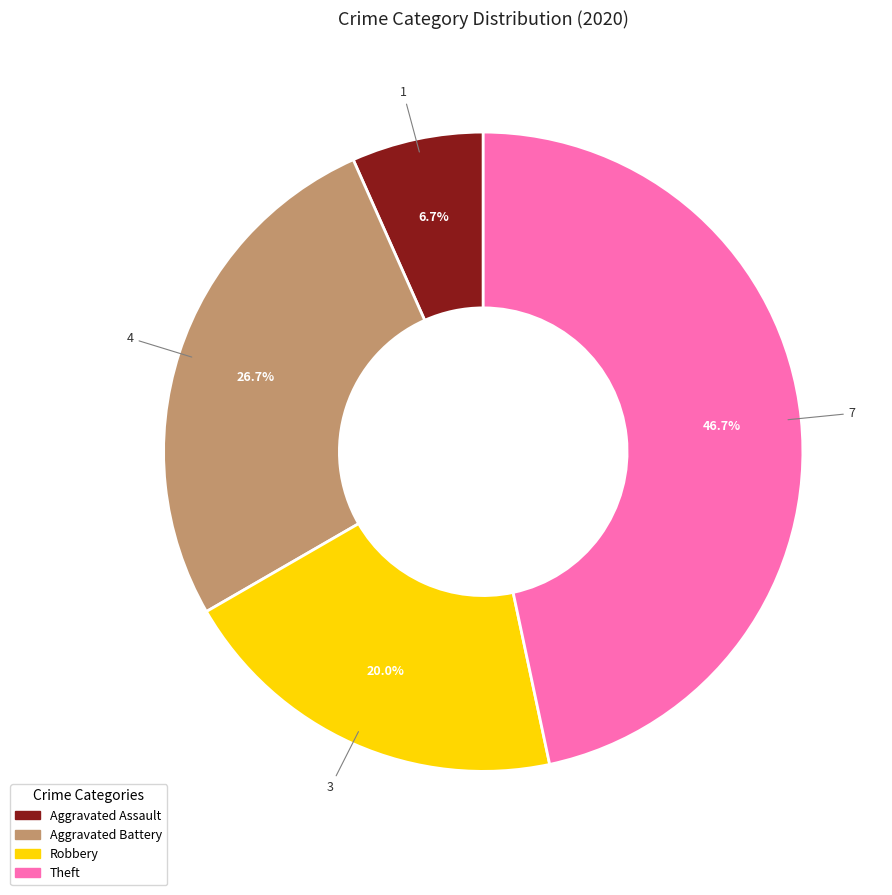

How many segments does this pie chart have?

4